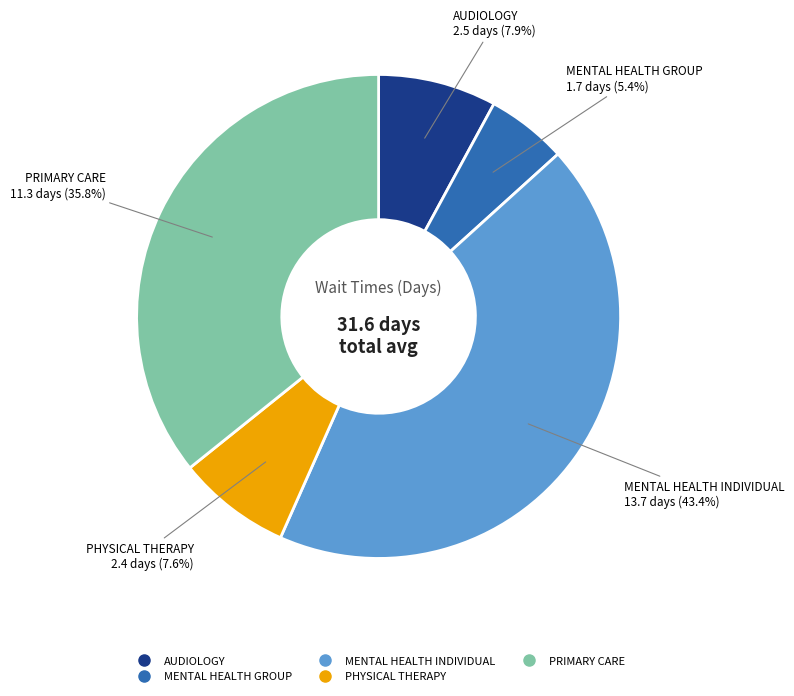

Is there a majority slice in this chart?

No